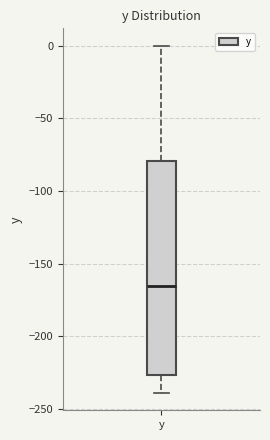

Read this box plot against the y-axis: the position of the median line, the range covered by the box, and the ends of both whiskers. The values are not printed on the chart, so give them approximately, as read against the axis.

median -165, box -225 to -80, whiskers -240 to 0